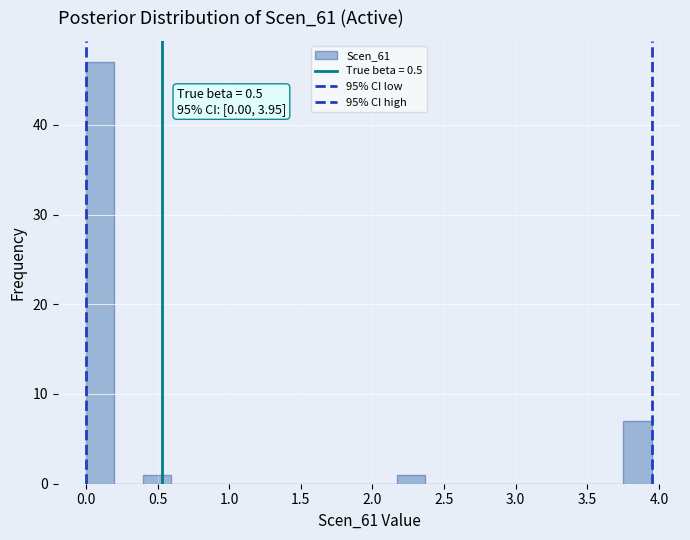

Around what value on the x-axis is the tallest bar? Give the approximate position of its centre, as read against the axis.

0.10